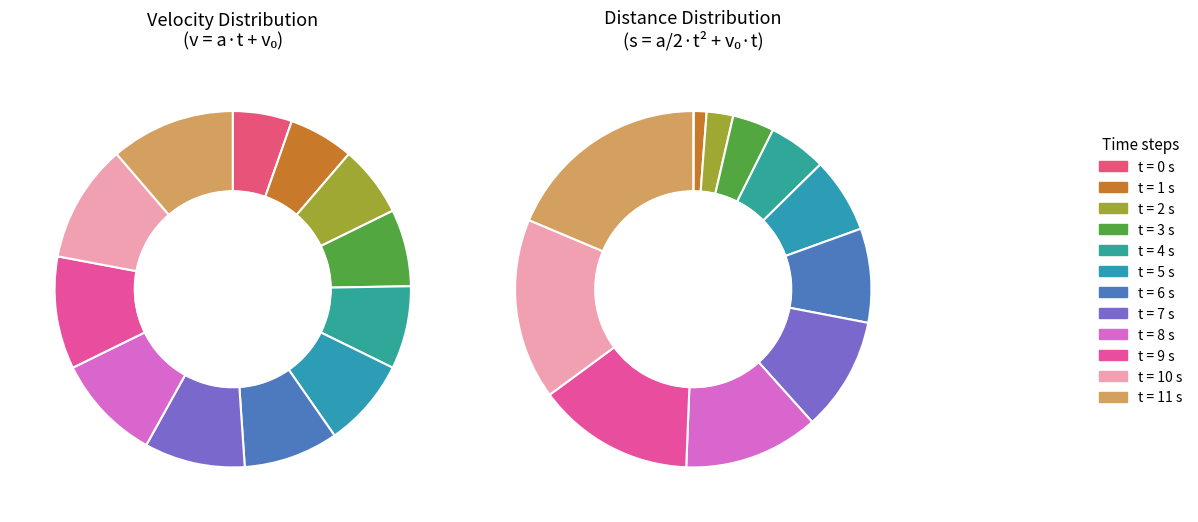

Does 14 represent more than half of the total?

No